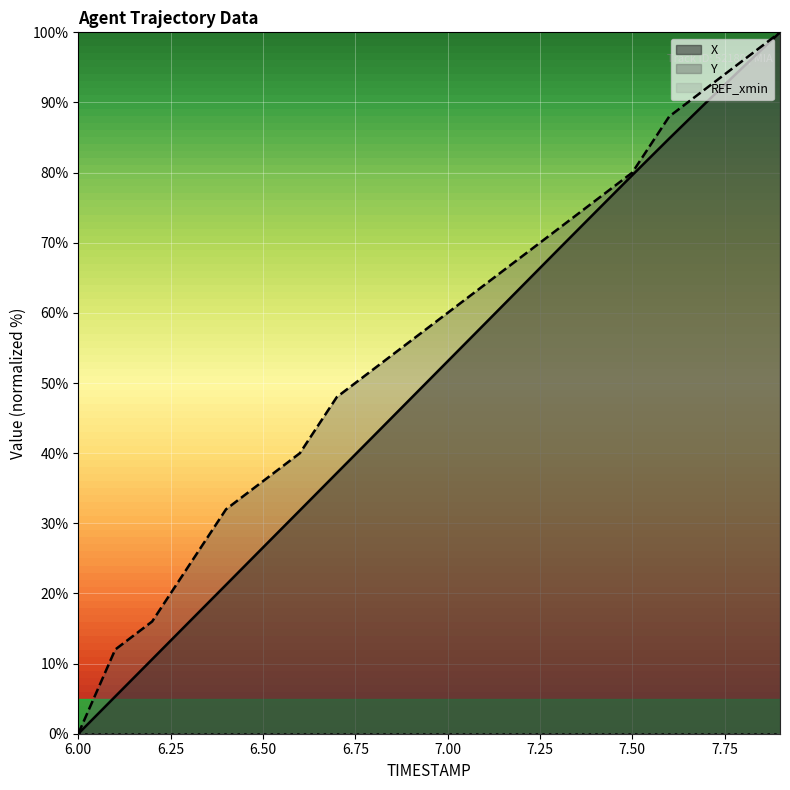

How many values in the X series are below 53?

10